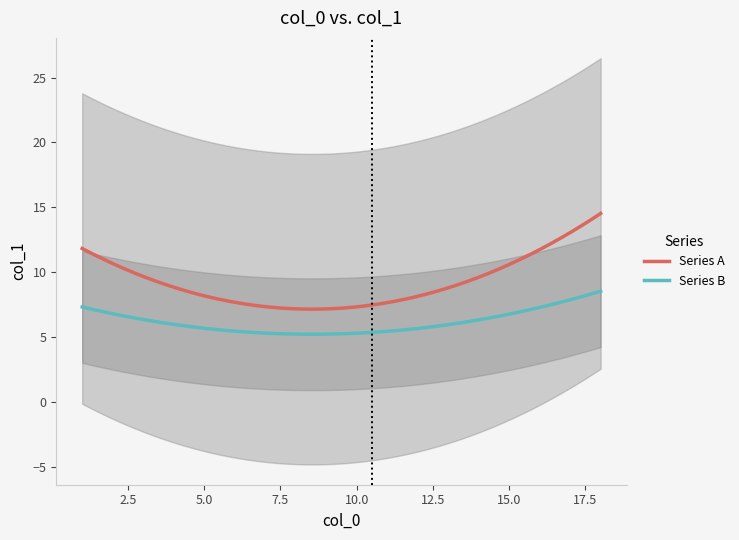

True or false: Series B and Series A intersect in this chart.

False